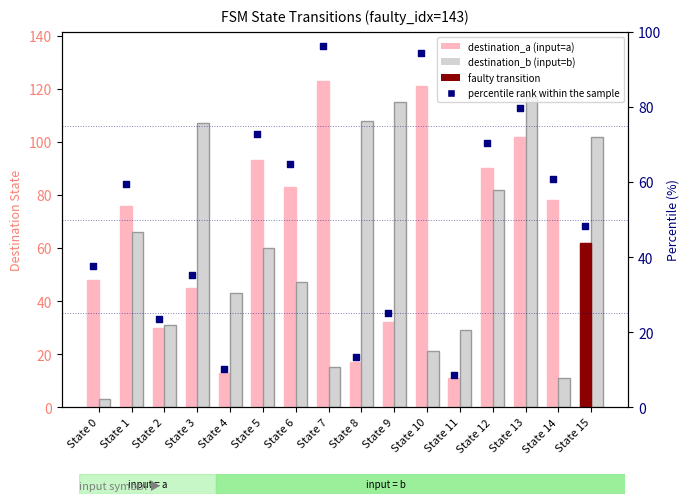

Which series reaches the maximum Y coordinate?

destination_a (input=a)